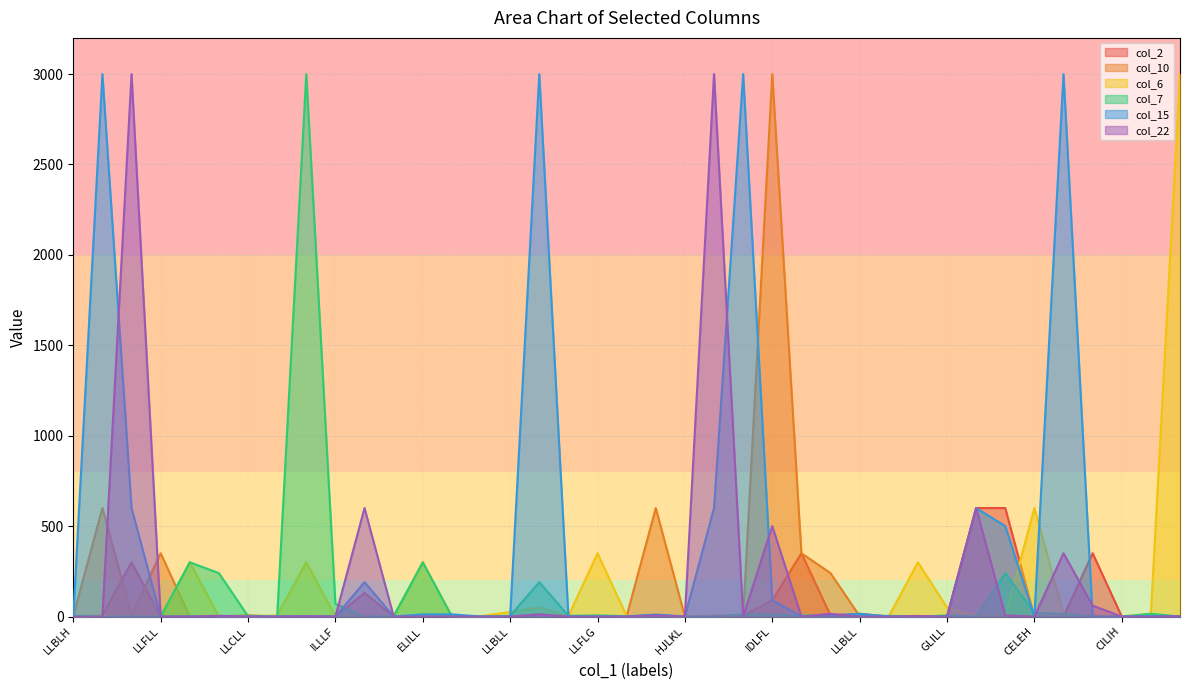

True or false: col_6 has a value of 1877 at HJLKL.

False